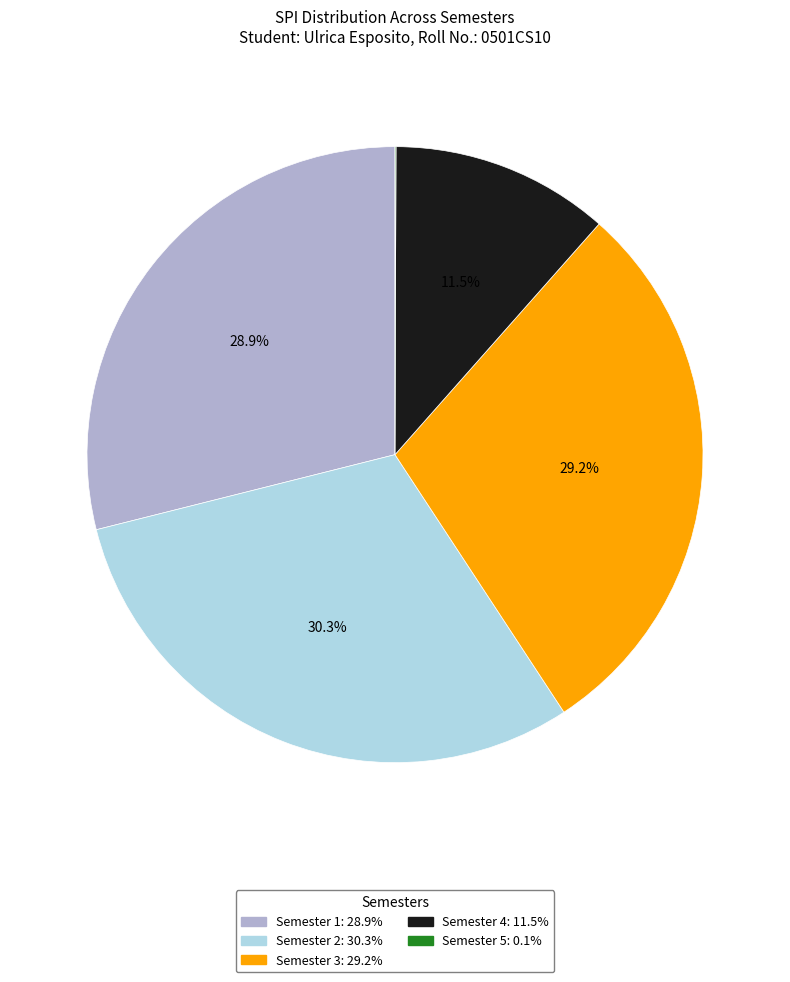

How much of the chart is everything except Semester 3?

70.8%